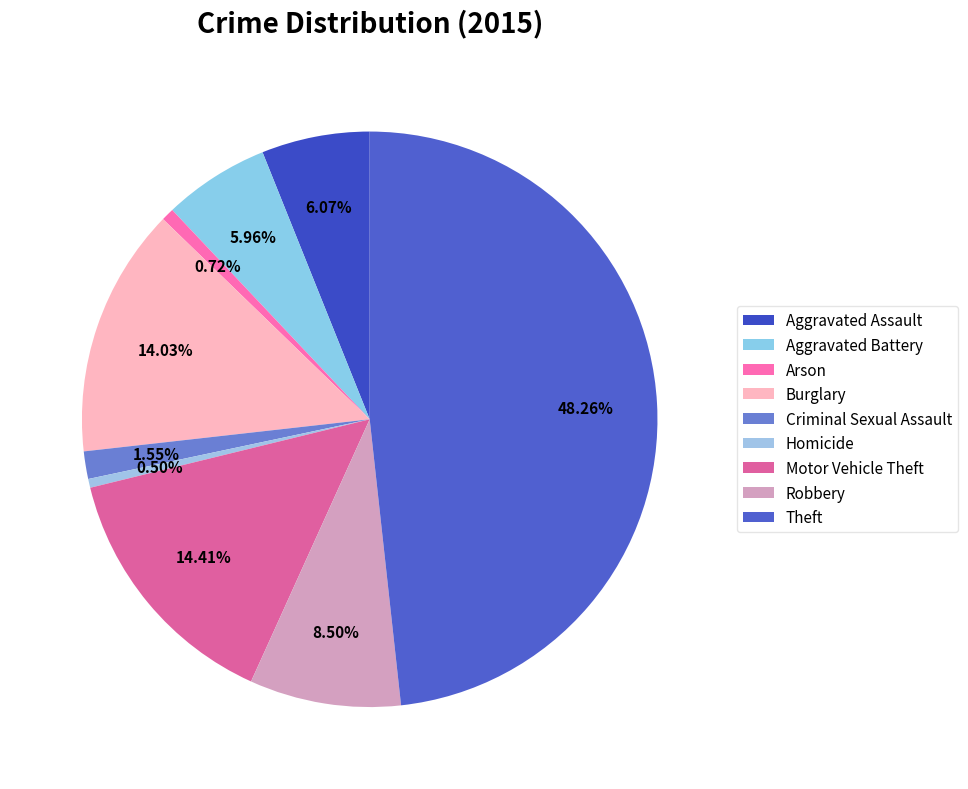

To the nearest percent, what is the difference between the largest and smallest slice percentages?

48%